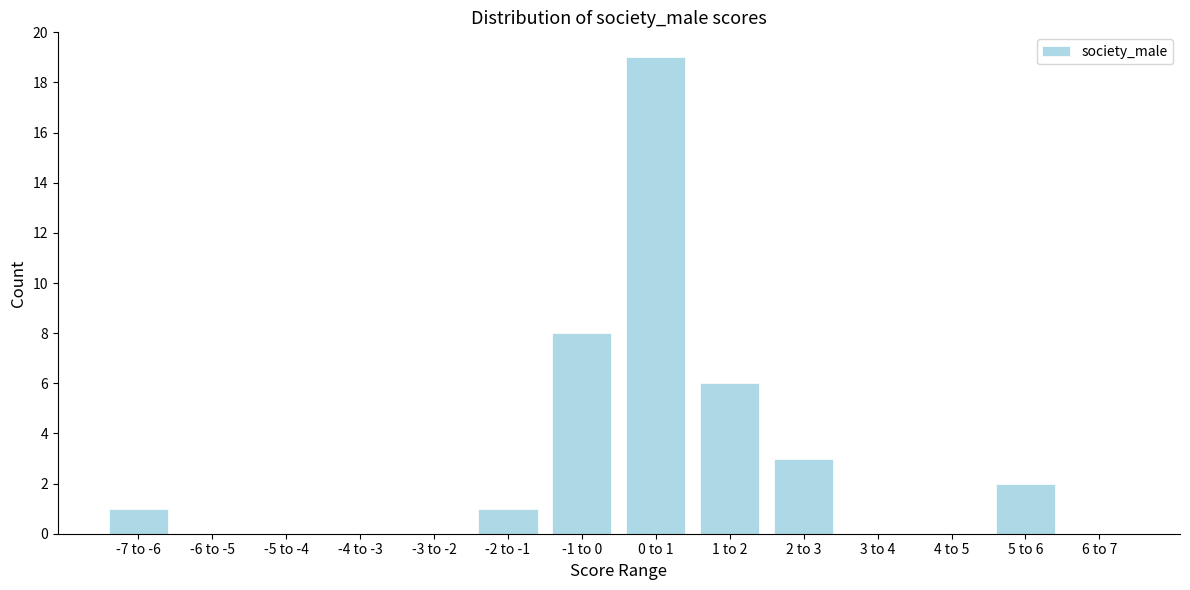

Reading right to left, list all the values displayed in this chart.

6 to 7=0	5 to 6=2	4 to 5=0	3 to 4=0	2 to 3=3	1 to 2=6	0 to 1=19	-1 to 0=8	-2 to -1=1	-3 to -2=0	-4 to -3=0	-5 to -4=0	-6 to -5=0	-7 to -6=1